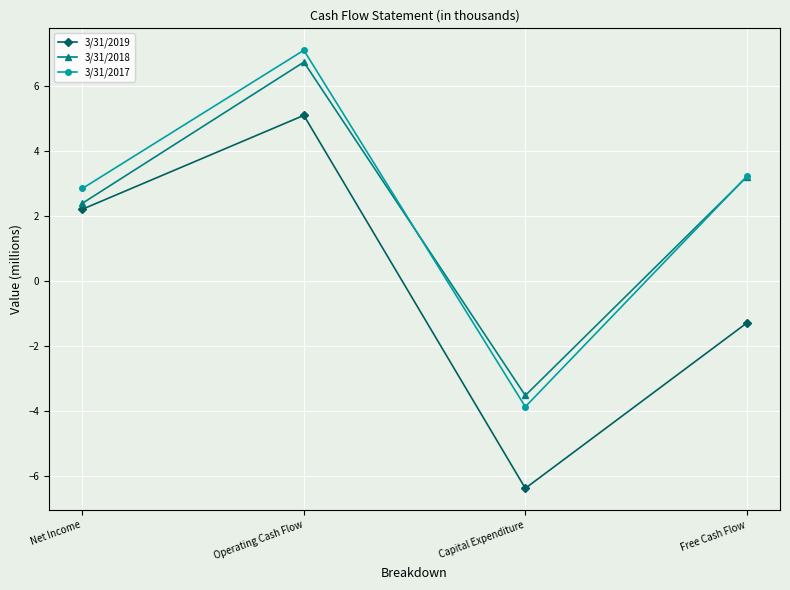

Rank the categories by 3/31/2018 value from lowest to highest.

Capital Expenditure, Net Income, Free Cash Flow, Operating Cash Flow